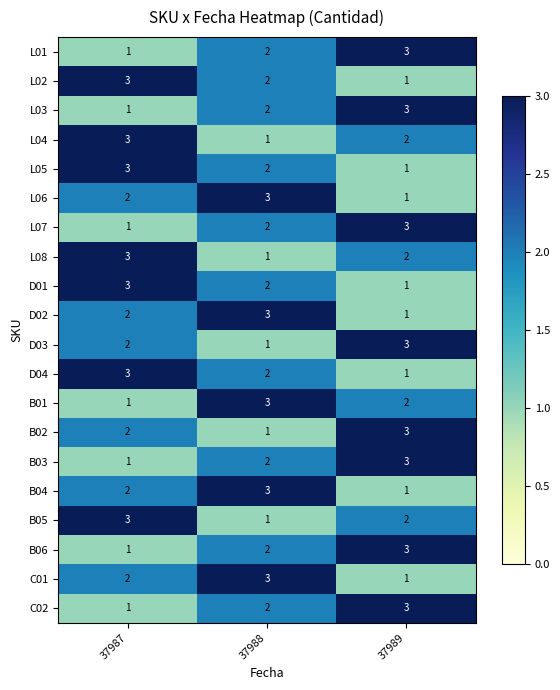

At which label does L04 reach its minimum?

37988